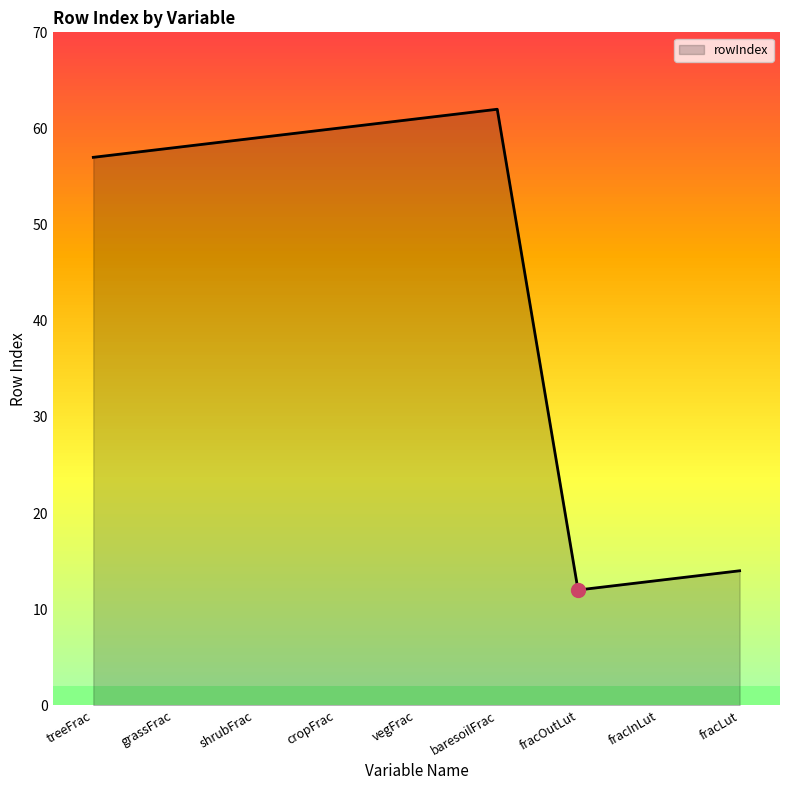

List the labels in order of value, smallest first.

fracOutLut, fracInLut, fracLut, treeFrac, grassFrac, shrubFrac, cropFrac, vegFrac, baresoilFrac